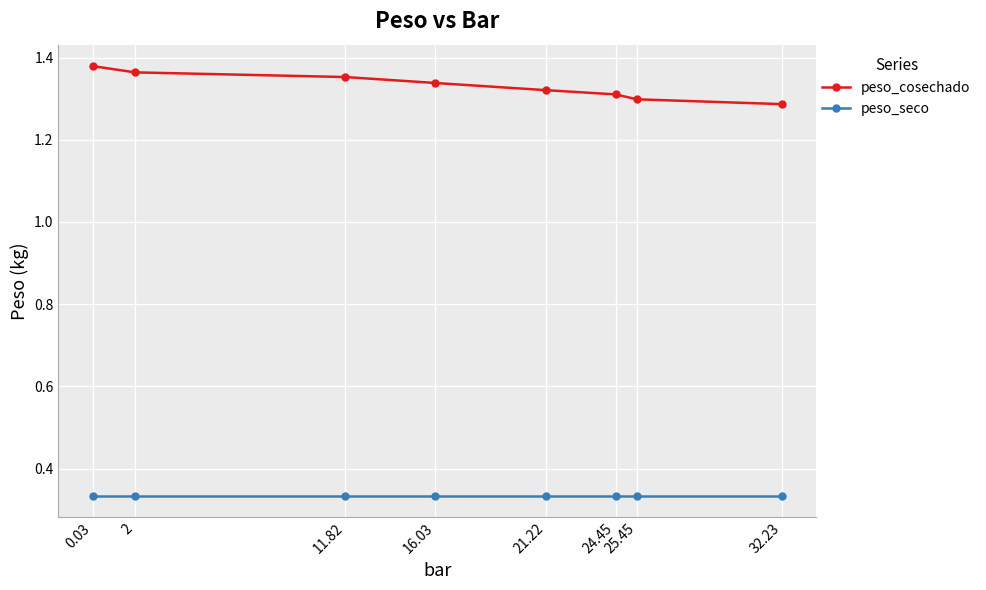

True or false: peso_cosechado and peso_seco intersect in this chart.

False